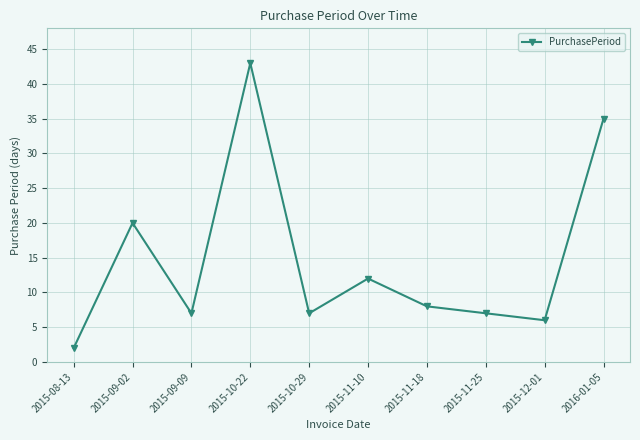

What is the label of the 10th point from the left?

2016-01-05